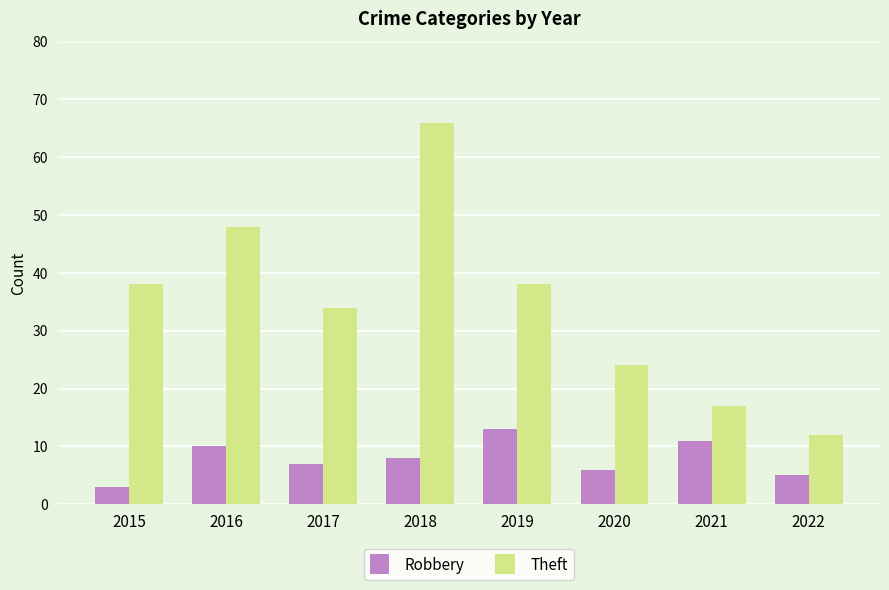

Where does the Robbery series first go above 8?

2016